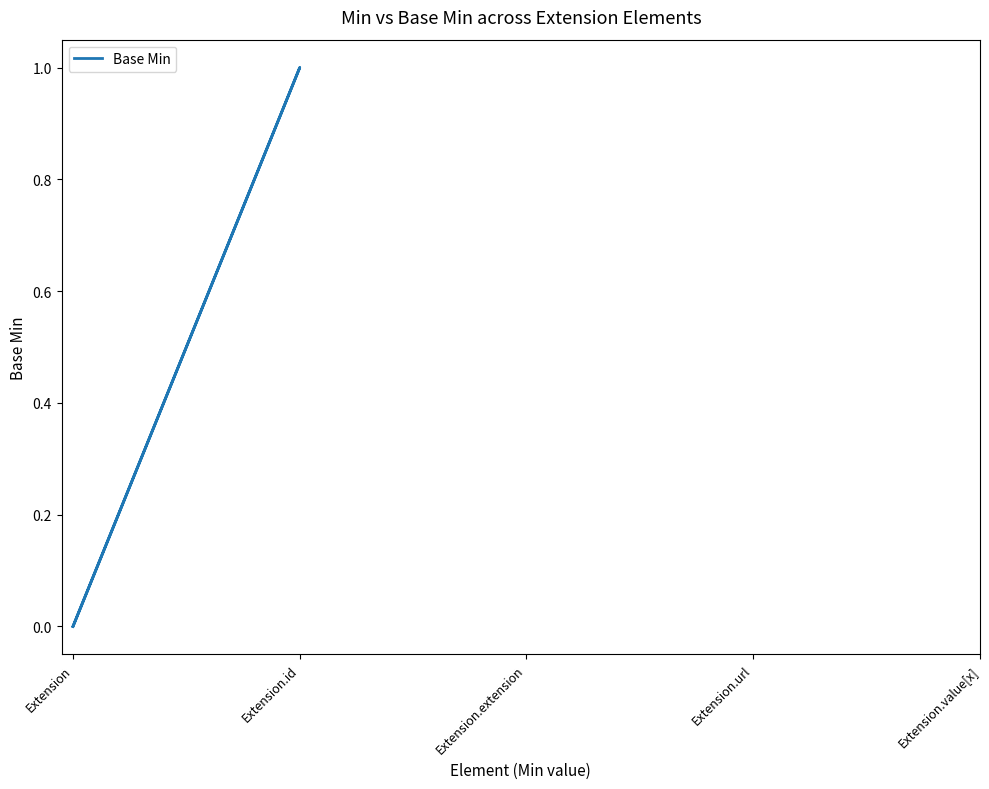

What position from the right is Extension.url?

2